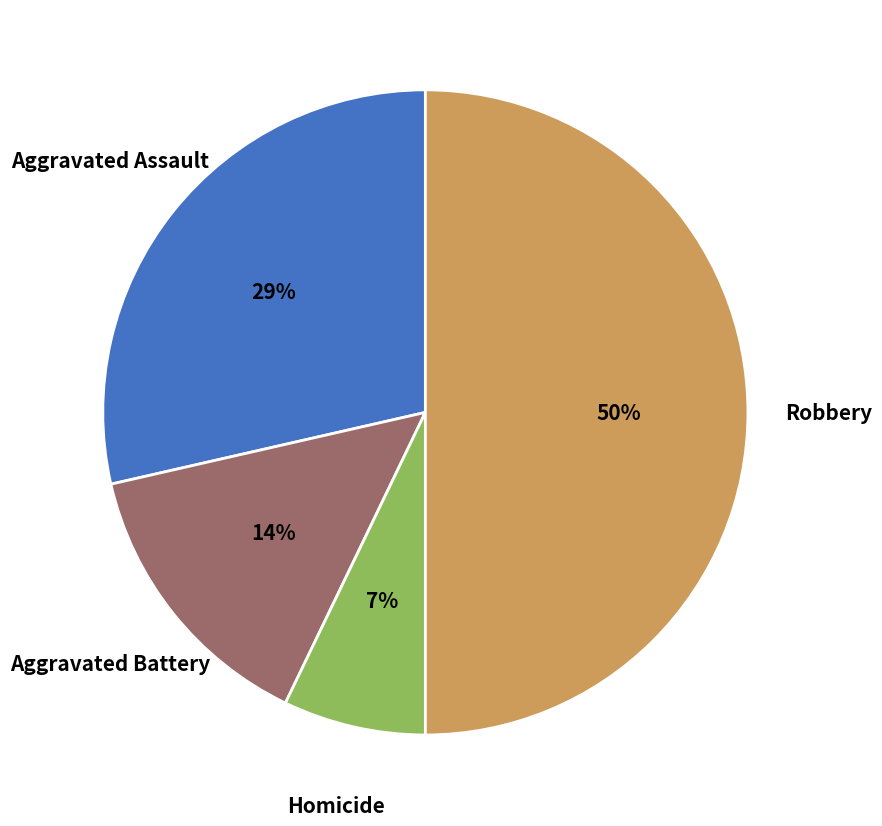

Combined, do Homicide and Robbery account for over 50%?

Yes